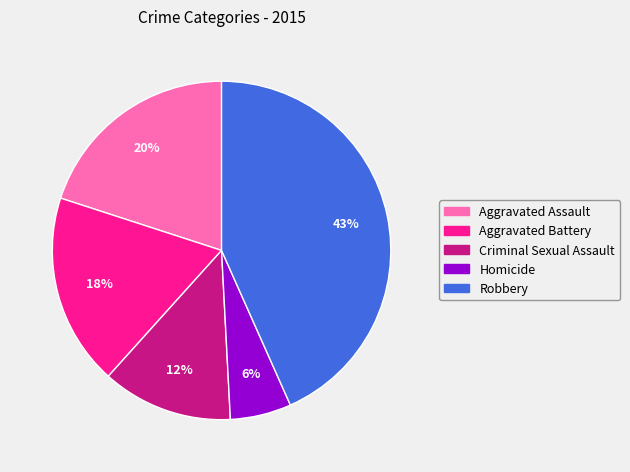

Combined, do Aggravated Assault and Homicide account for over 50%?

No